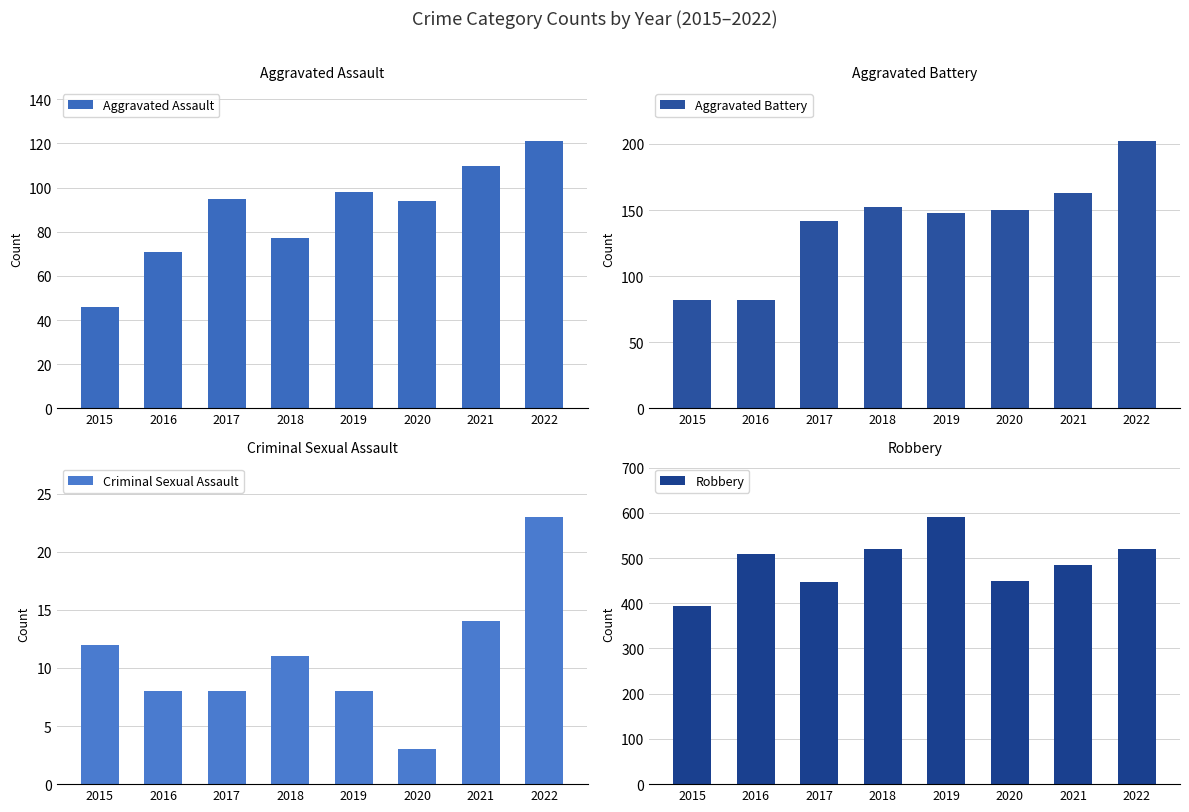

The Aggravated Assault series shows 158 at 2021. True or false?

False